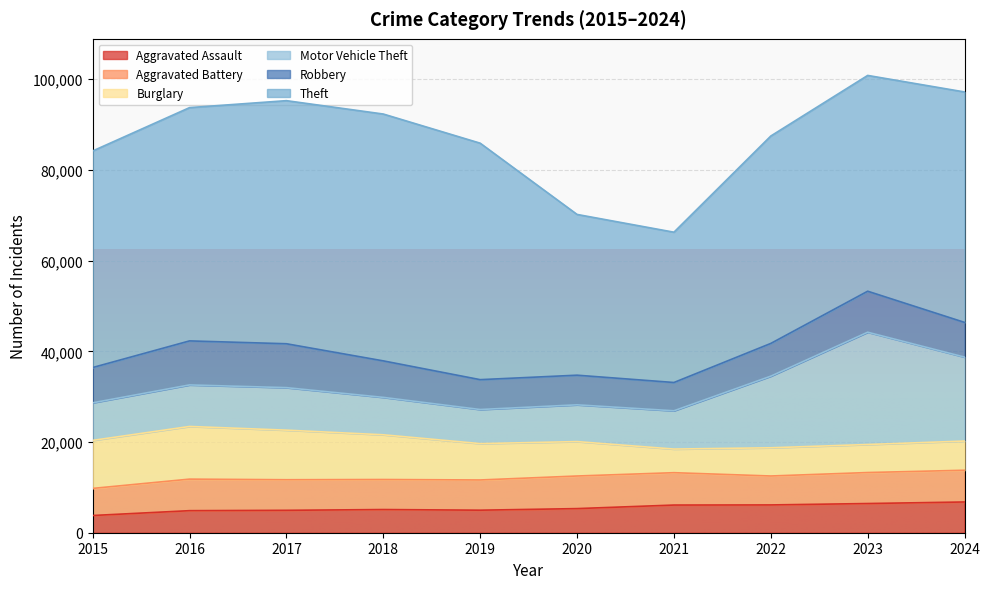

Where is Theft nearest to the value 43790?

2022